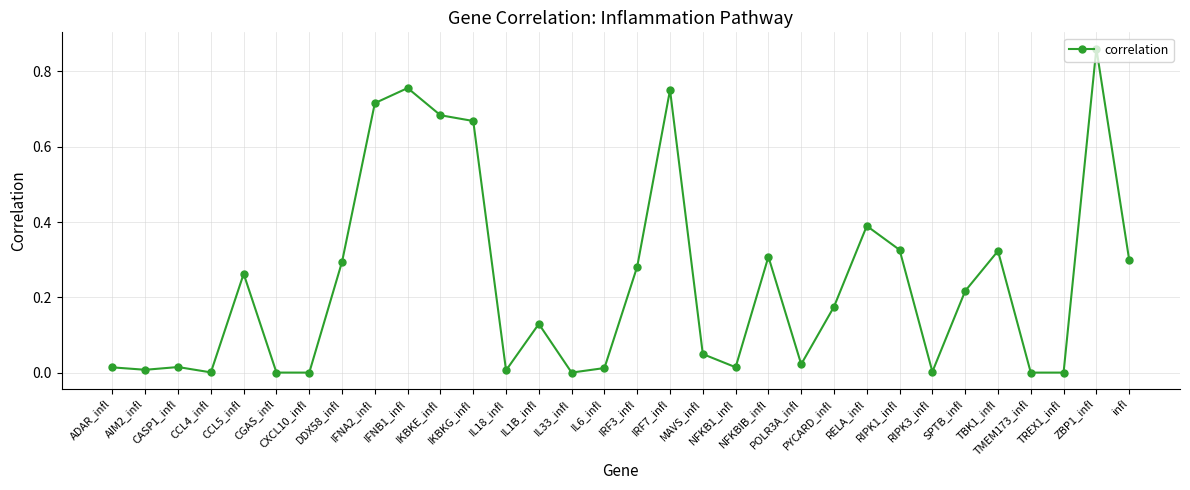

Which has a higher value, RIPK3_infl or RELA_infl?

RELA_infl